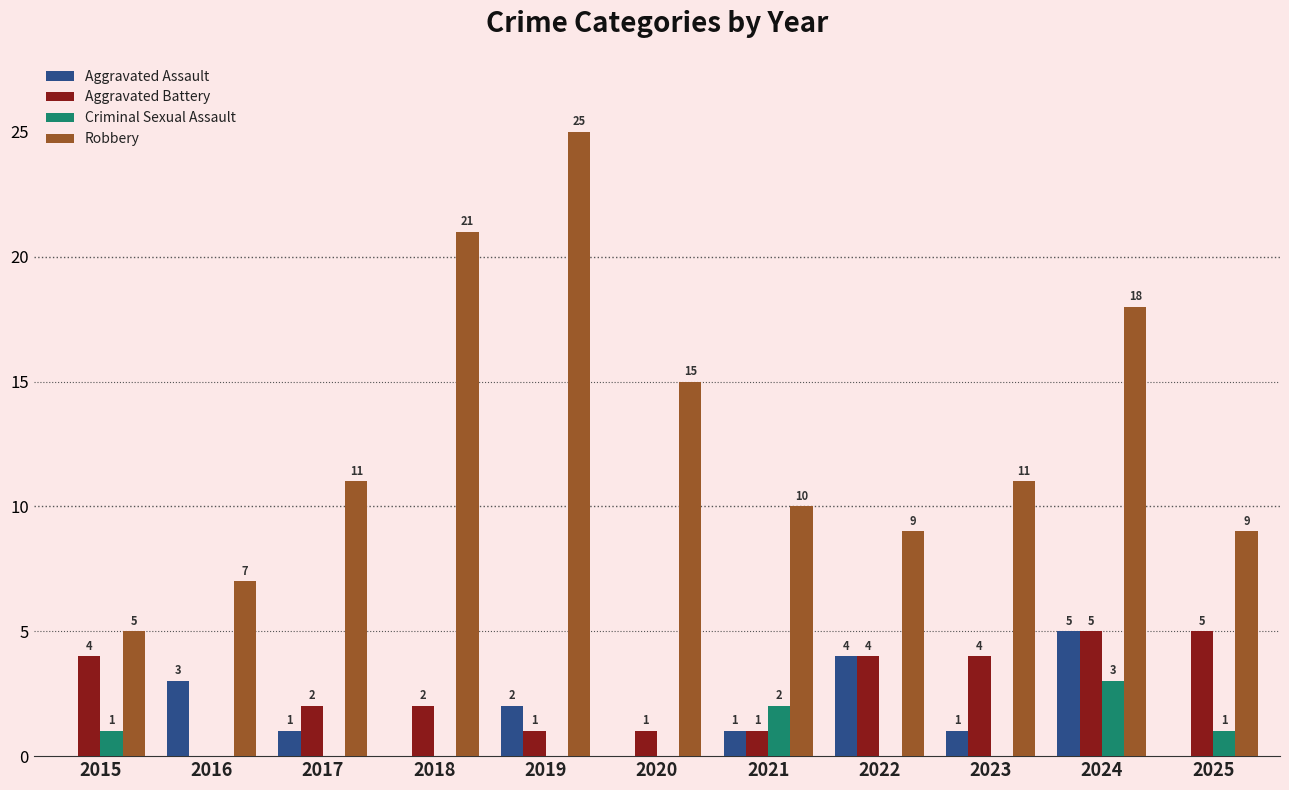

What is the approximate value of Aggravated Battery at 2022?

4